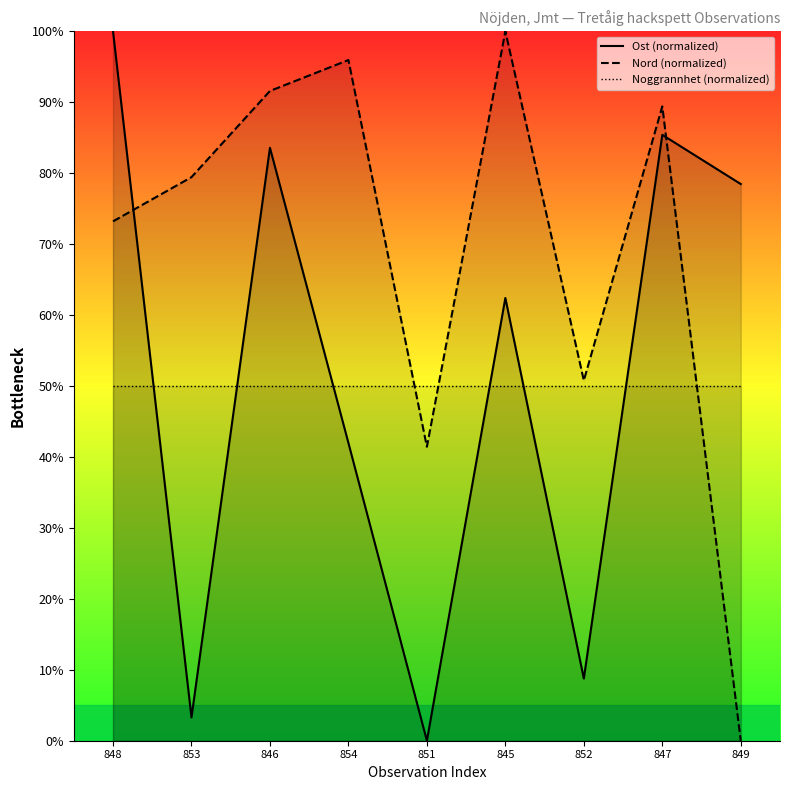

Between 846 and 852, which series saw the biggest shift?

Ost (normalized)